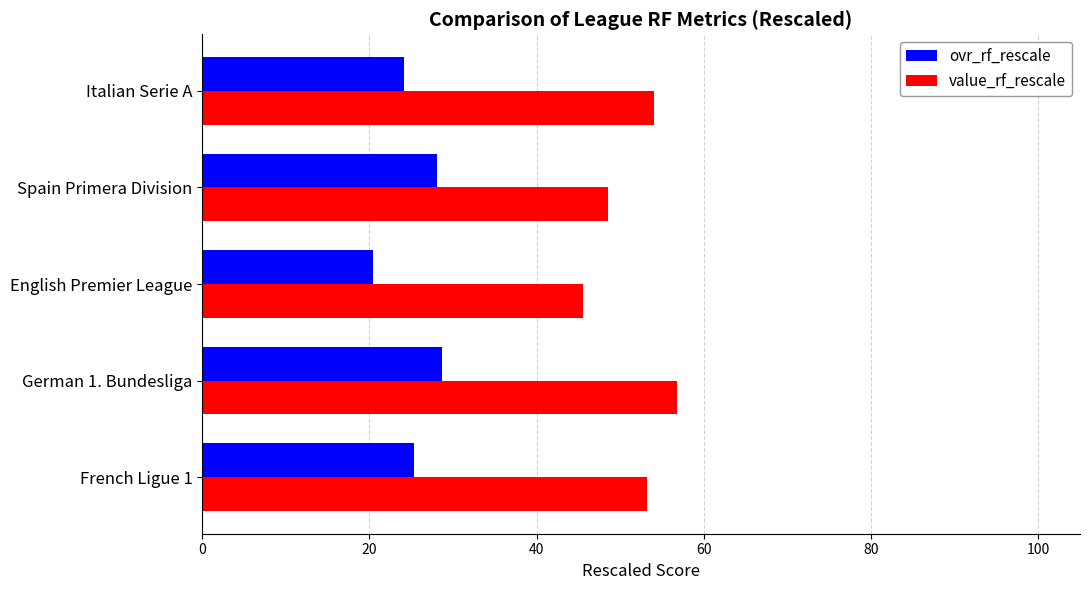

Rank the series by their maximum value, from lowest to highest.

ovr_rf_rescale, value_rf_rescale